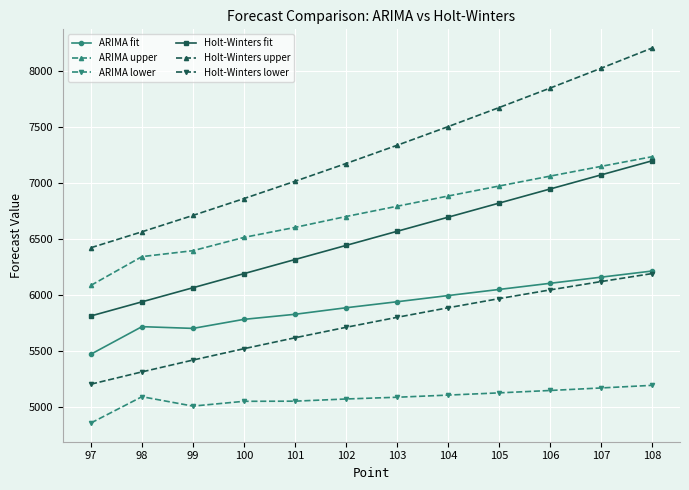

What is the difference between the maximum and minimum values in the ARIMA fit series?

741.2